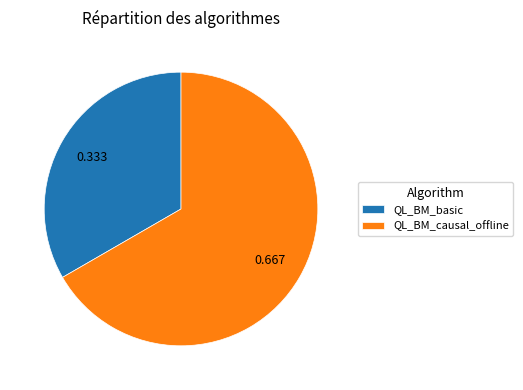

Count the number of slices in the pie.

2